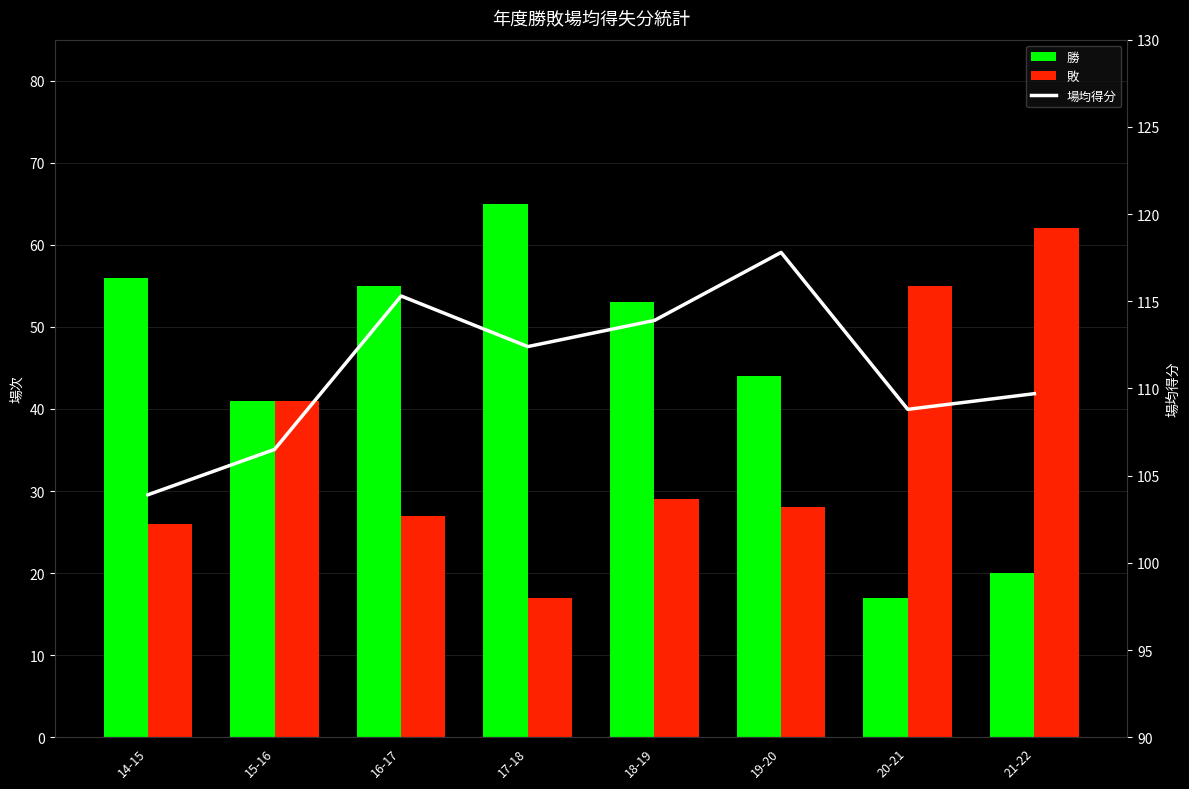

What is the value of the 勝 bar at the 4th from the left?

65.0